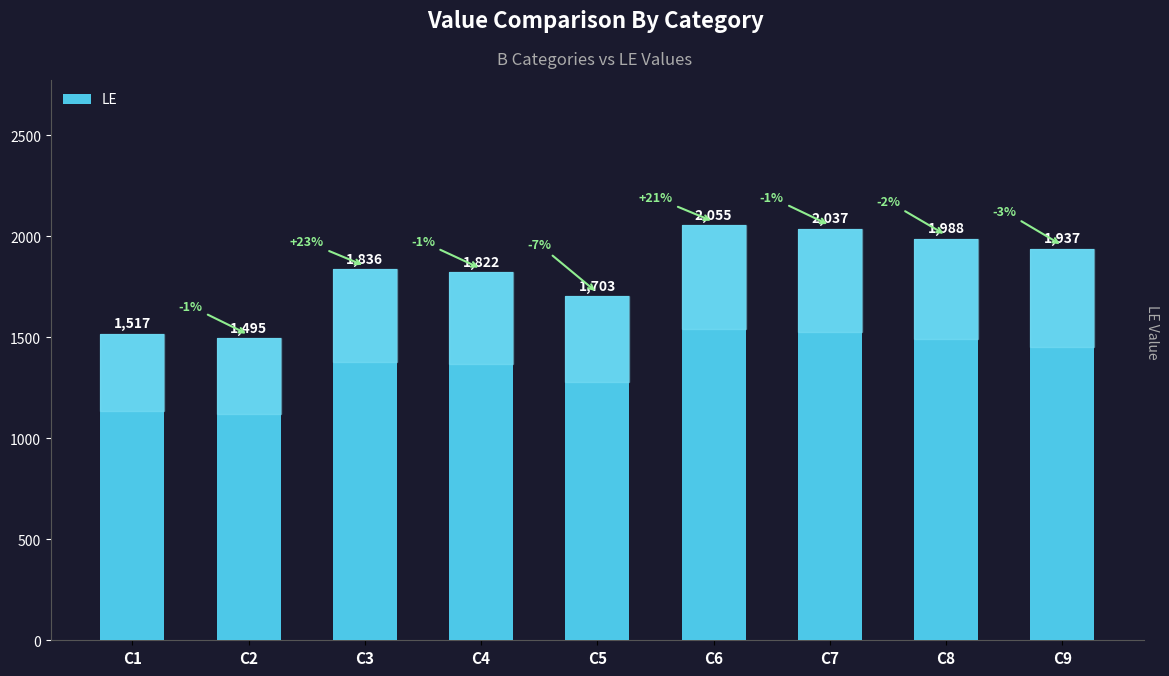

Where is the data nearest to the value 1775?

C4